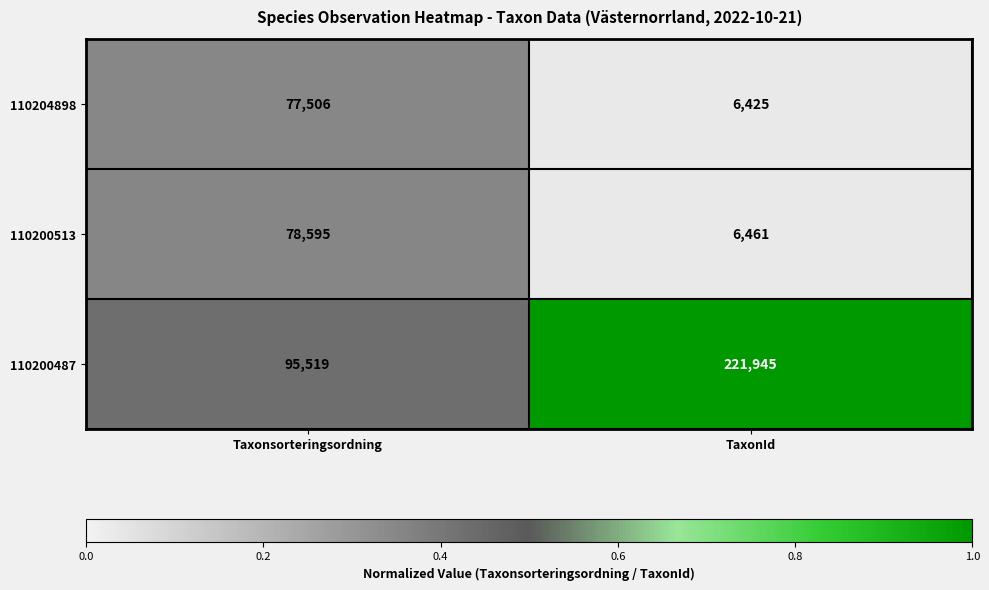

What is the difference between the highest and lowest values at TaxonId?

215520